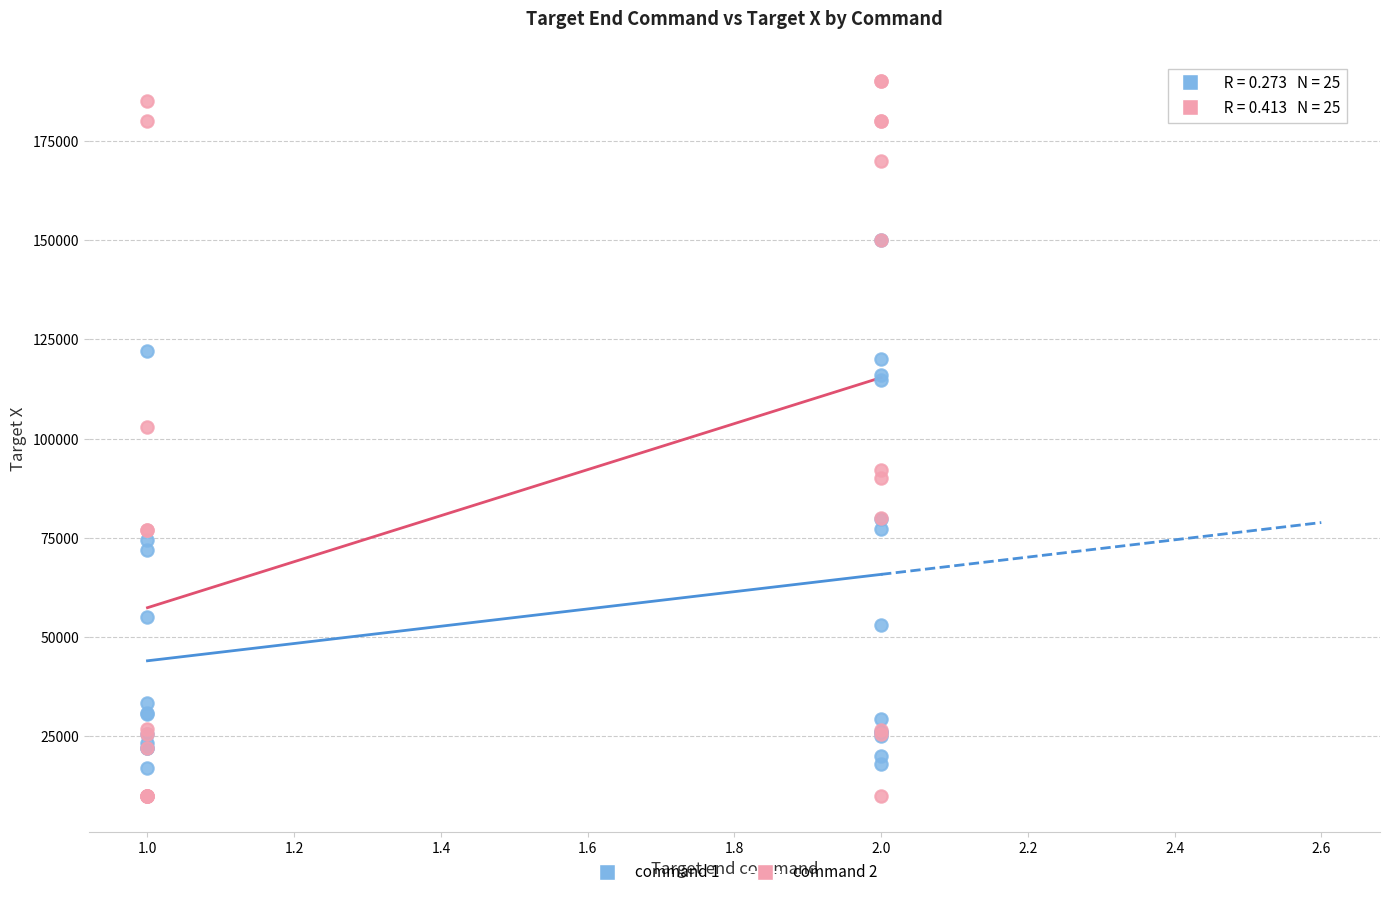

What are all the series names shown in the legend?

command 1, command 2